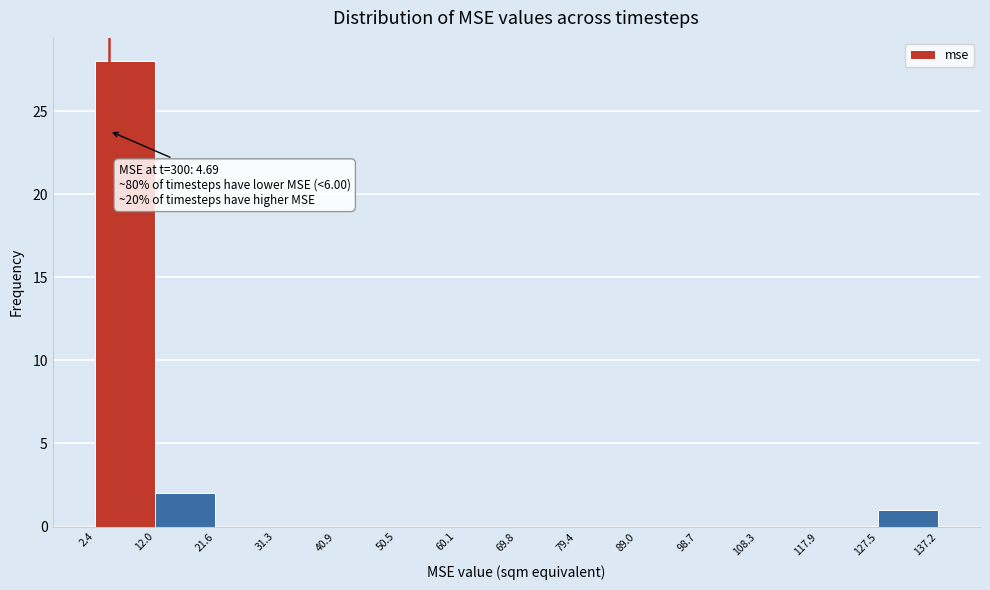

Which range on the x-axis has the tallest bar?

2.4 to 12.0